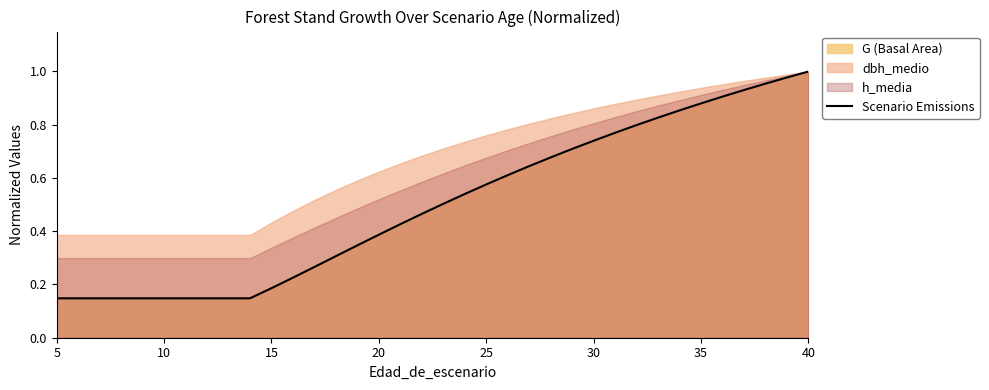

The Scenario Emissions series shows 1.4 at 40. True or false?

False